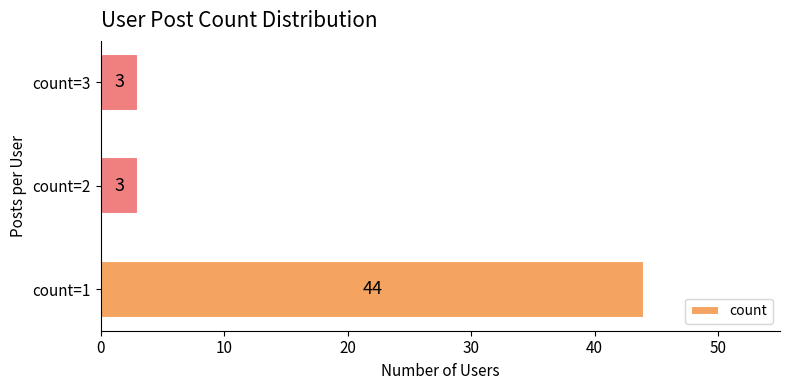

Reading bottom to top, transcribe all the data shown in this chart.

44	3	3